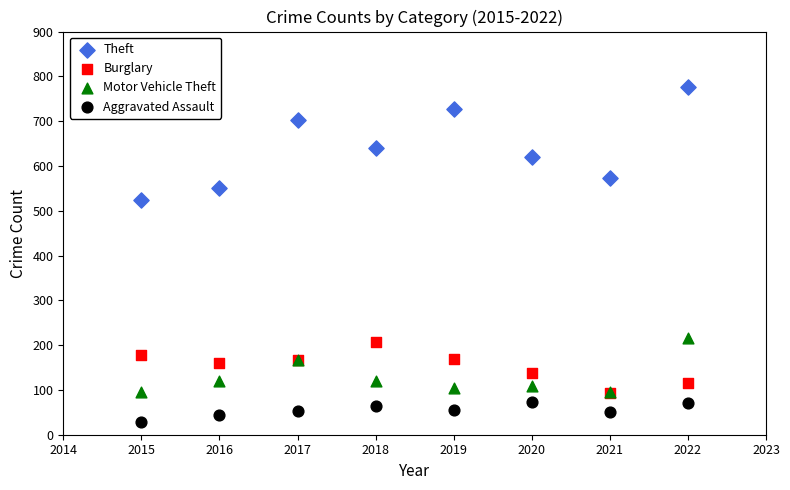

Across all series, what Y value is closest to 402?

523